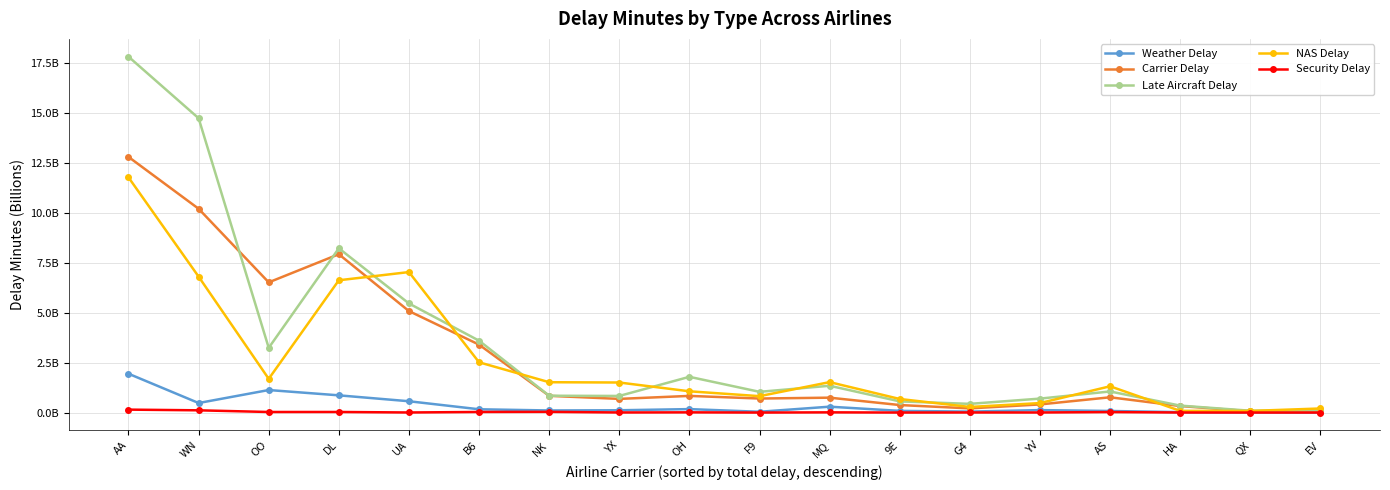

The value of Weather Delay at 9E is 0.1. True or false?

True